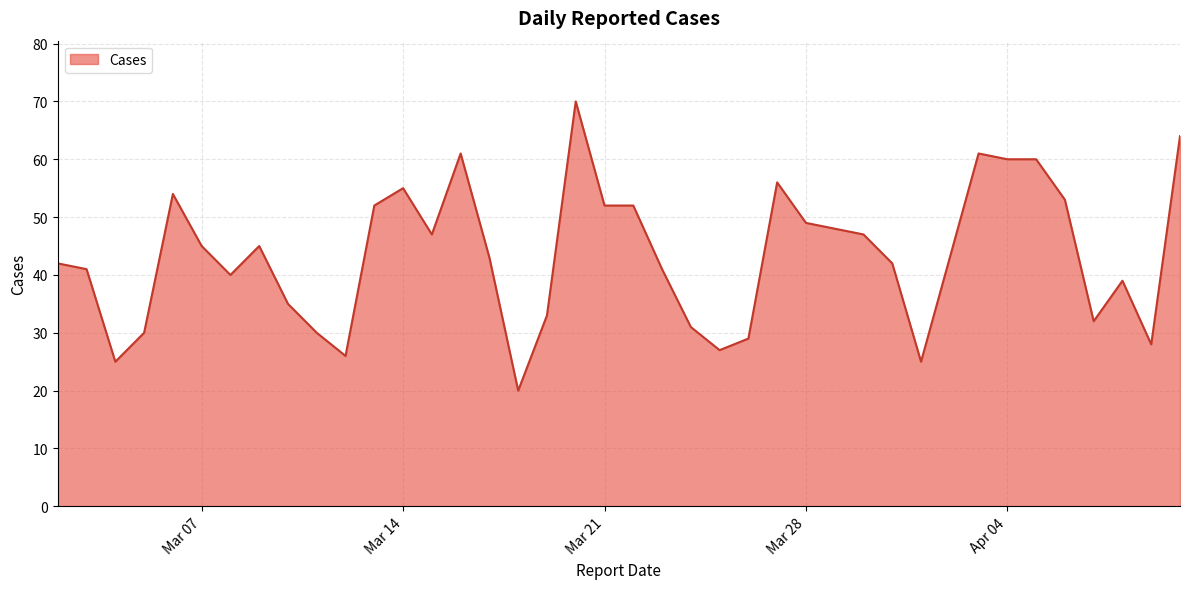

How many lines are shown in the chart?

1